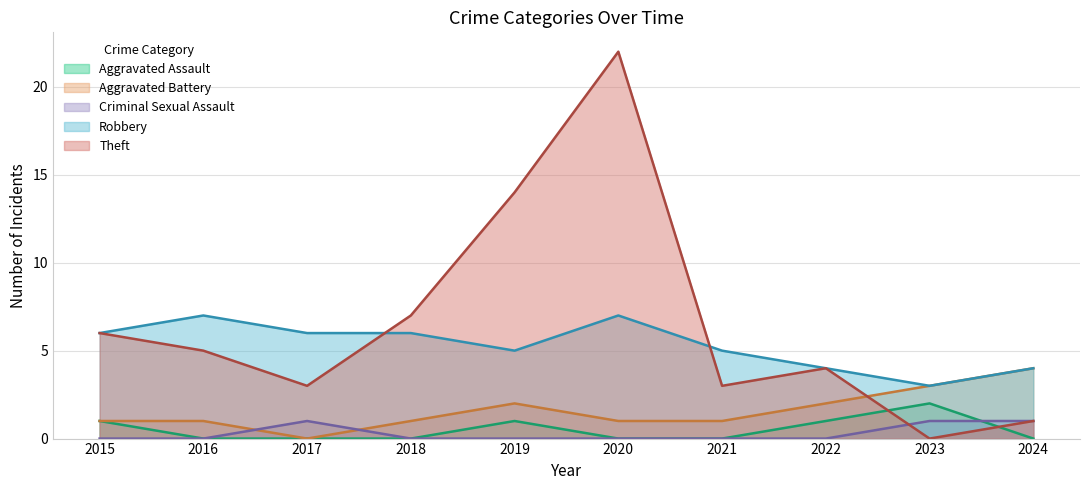

Rank the series by their maximum value, from lowest to highest.

Criminal Sexual Assault, Aggravated Assault, Aggravated Battery, Robbery, Theft